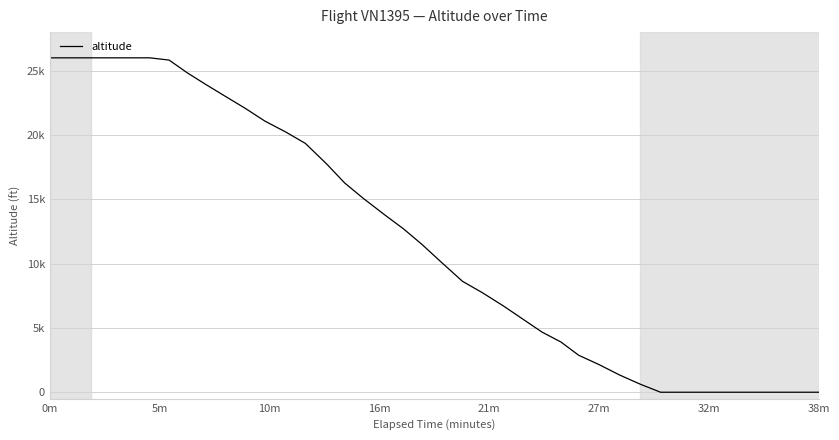

Which label corresponds to the largest value in the chart?

0m